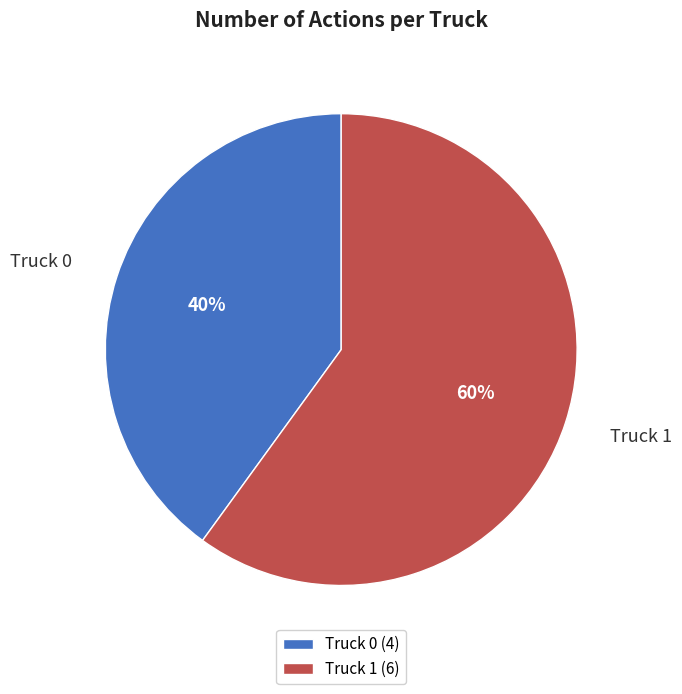

To the nearest percent, what is the combined percentage of Truck 0 and Truck 1?

100%